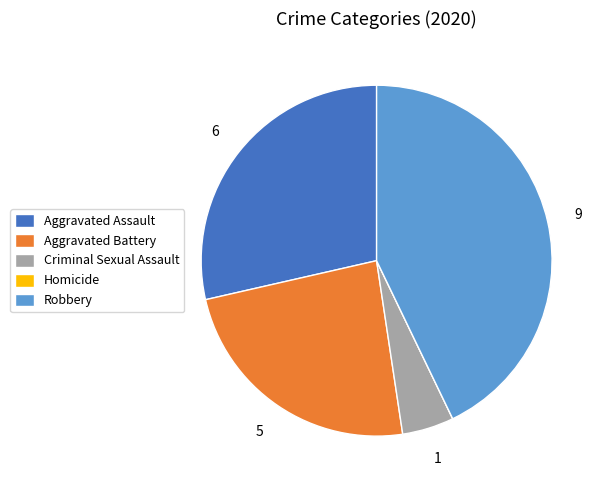

Is there any slice that represents more than half of the pie?

No